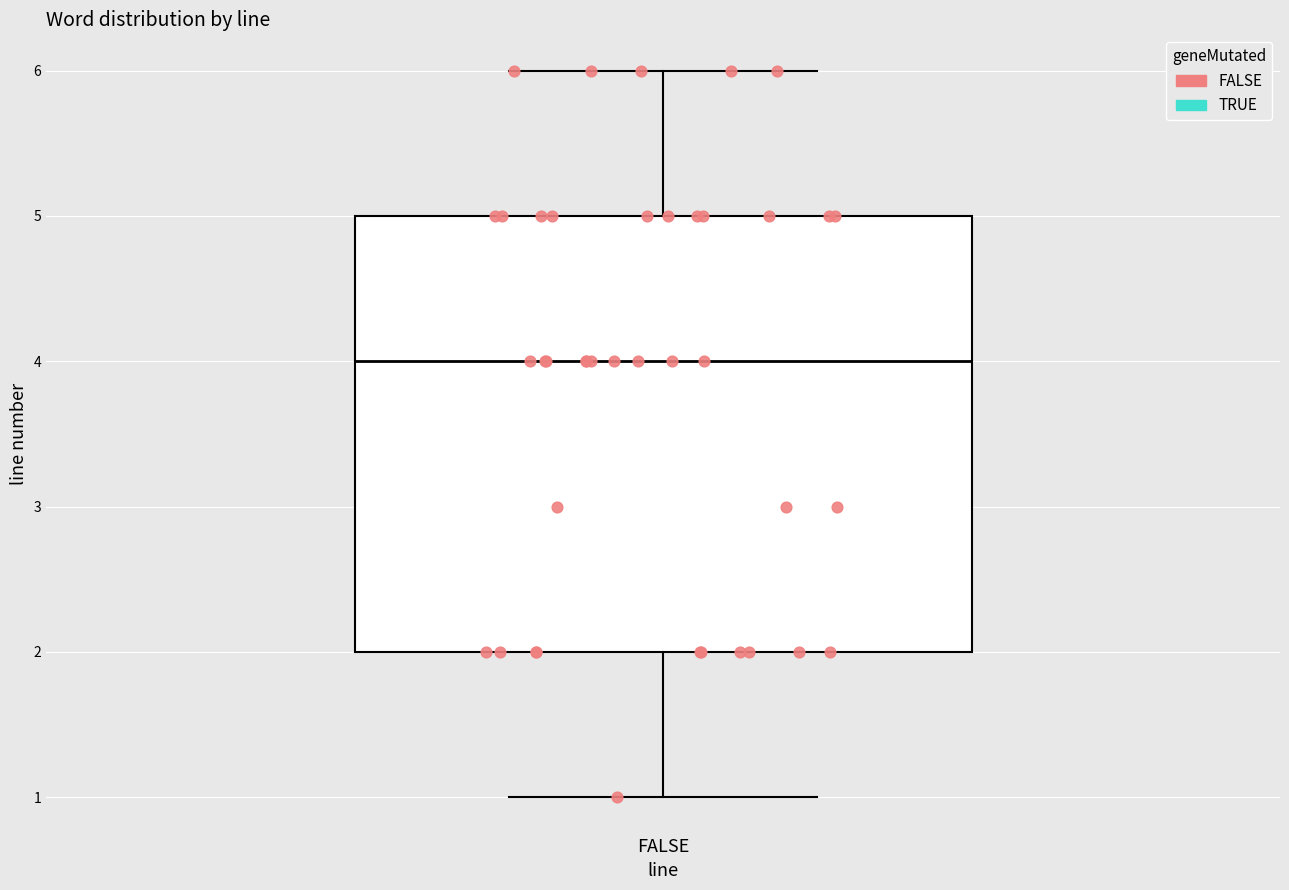

Read this box plot against the y-axis: the position of the median line, the range covered by the box, and the ends of both whiskers. The values are not printed on the chart, so give them approximately, as read against the axis.

median 4, box 2 to 5, whiskers 1 to 6